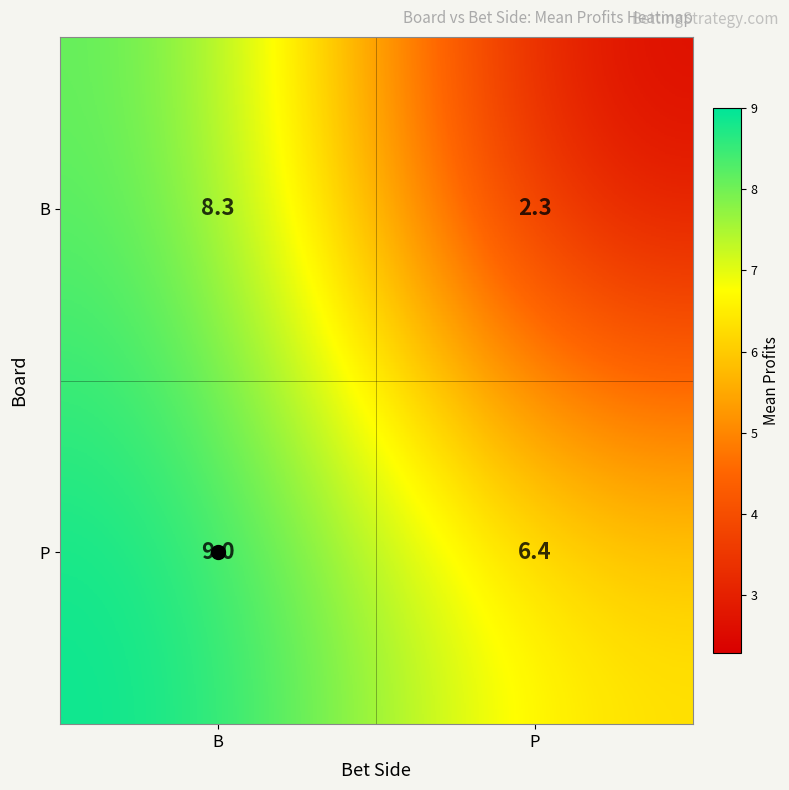

At which label does B first exceed 8?

B